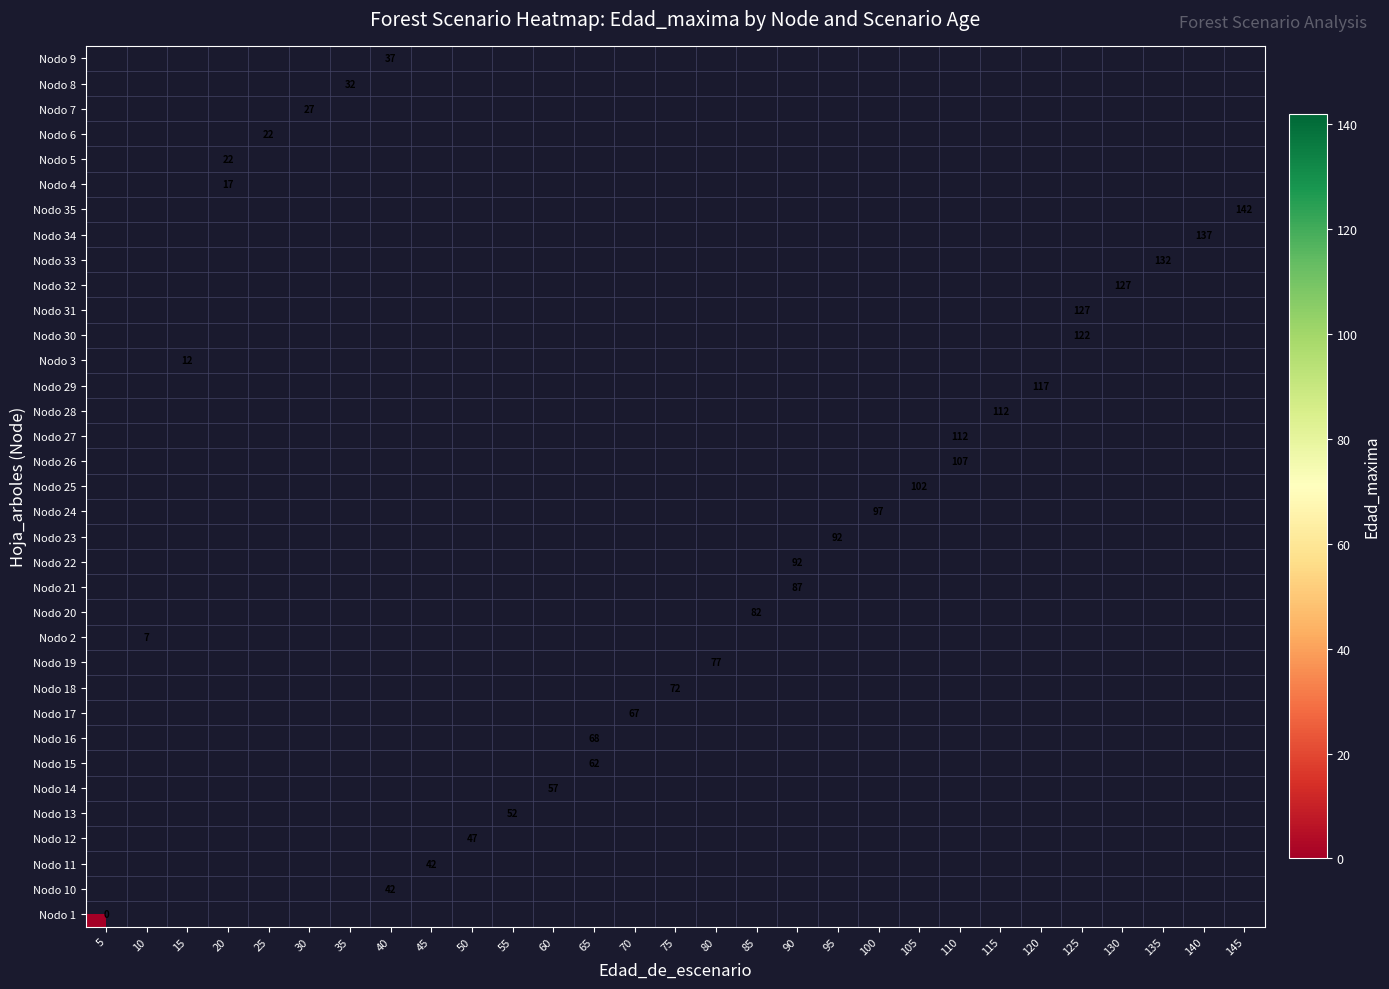

At 70, list the series in order from smallest to largest.

Nodo 1, Nodo 10, Nodo 11, Nodo 12, Nodo 13, Nodo 14, Nodo 15, Nodo 16, Nodo 17, Nodo 18, Nodo 19, Nodo 2, Nodo 20, Nodo 21, Nodo 22, Nodo 23, Nodo 24, Nodo 25, Nodo 26, Nodo 27, Nodo 28, Nodo 29, Nodo 3, Nodo 30, Nodo 31, Nodo 32, Nodo 33, Nodo 34, Nodo 35, Nodo 4, Nodo 5, Nodo 6, Nodo 7, Nodo 8, Nodo 9